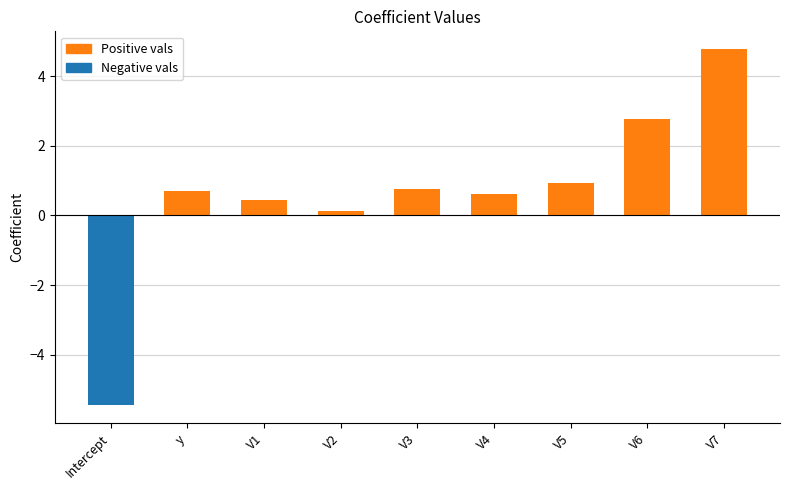

Are the bars horizontal?

No